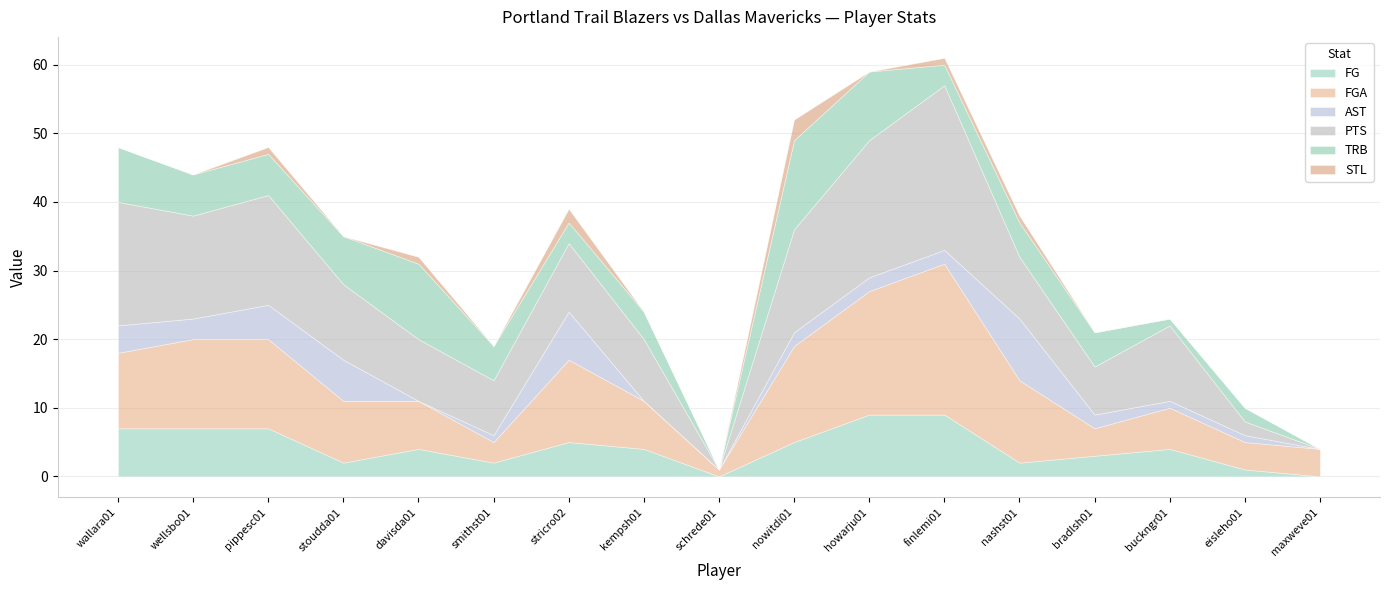

What position from the left is pippesc01?

3